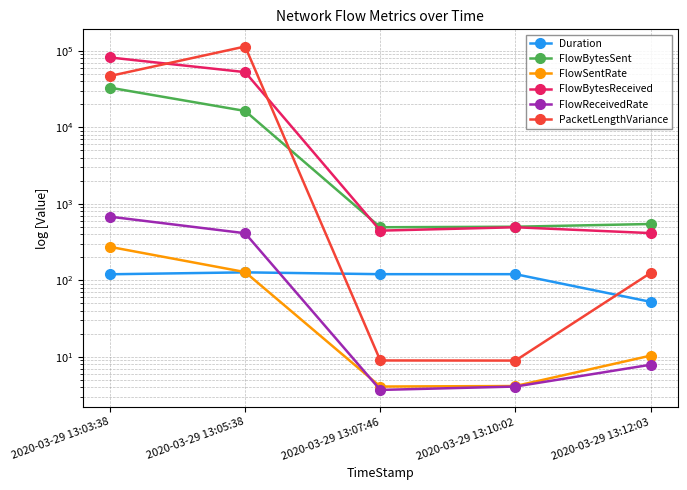

Reading left to right, list all the values displayed in this chart.

Duration: 2020-03-29 13:03:38=120.4	2020-03-29 13:05:38=127.7	2020-03-29 13:07:46=120.8	2020-03-29 13:10:02=120.8	2020-03-29 13:12:03=52.6
FlowBytesSent: 2020-03-29 13:03:38=33114.0	2020-03-29 13:05:38=16424.0	2020-03-29 13:07:46=496.0	2020-03-29 13:10:02=504.0	2020-03-29 13:12:03=547.0
FlowSentRate: 2020-03-29 13:03:38=274.9	2020-03-29 13:05:38=128.7	2020-03-29 13:07:46=4.1	2020-03-29 13:10:02=4.2	2020-03-29 13:12:03=10.4
FlowBytesReceived: 2020-03-29 13:03:38=82148.0	2020-03-29 13:05:38=52865.0	2020-03-29 13:07:46=448.0	2020-03-29 13:10:02=496.0	2020-03-29 13:12:03=416.0
FlowReceivedRate: 2020-03-29 13:03:38=682.0	2020-03-29 13:05:38=414.1	2020-03-29 13:07:46=3.7	2020-03-29 13:10:02=4.1	2020-03-29 13:12:03=7.9
PacketLengthVariance: 2020-03-29 13:03:38=47064.8	2020-03-29 13:05:38=114318.4	2020-03-29 13:07:46=9.0	2020-03-29 13:10:02=9.0	2020-03-29 13:12:03=125.4